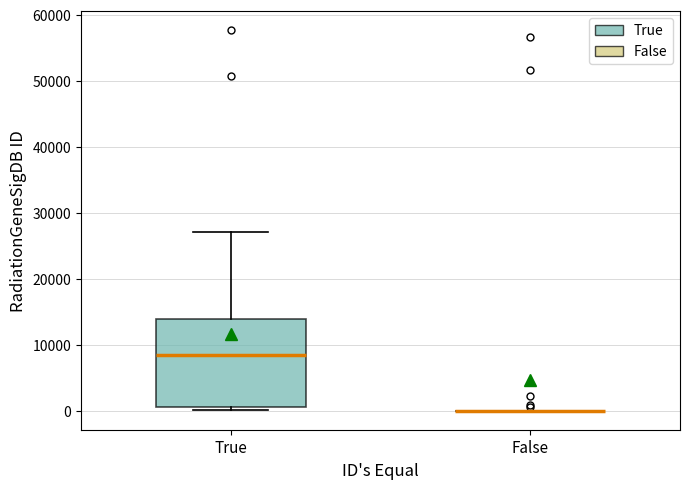

Reading left to right, read every box against the y-axis: the position of its median line, the range the box covers, and the ends of its whiskers. The values are not printed on the chart, so give them approximately, as read against the axis.

True: median 8000, box 1000 to 14000, whiskers 0 to 27000
False: box collapsed to a line at 0, whiskers 0 to 0